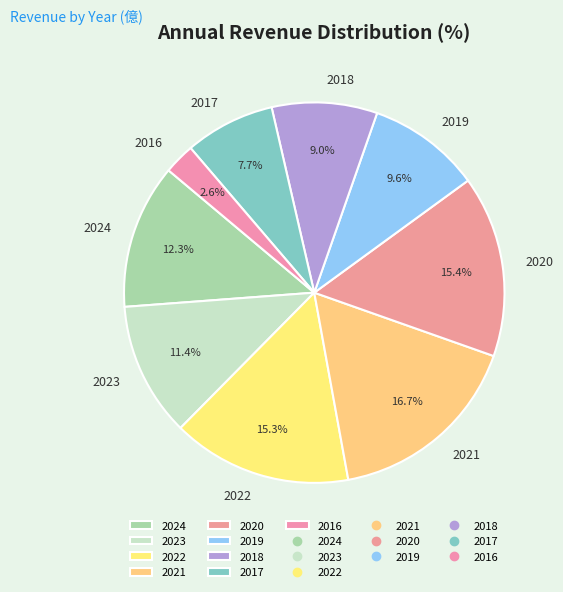

What percentage do 2023 and 2019 together represent?

21.0%